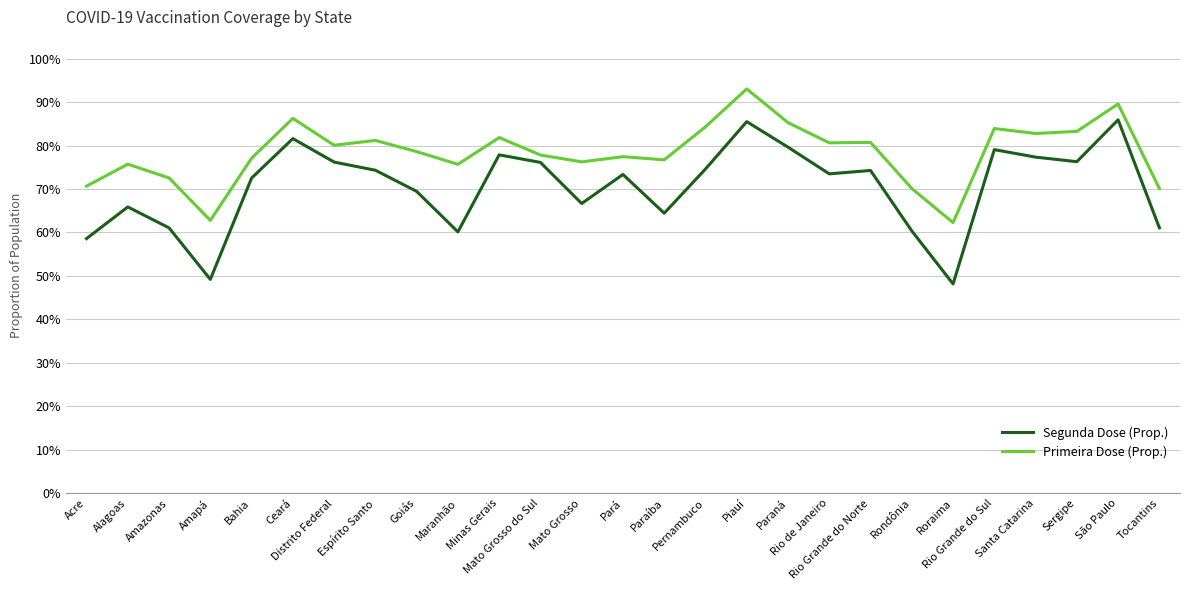

Between Goiás and Roraima, which series saw the biggest shift?

Segunda Dose (Prop.)